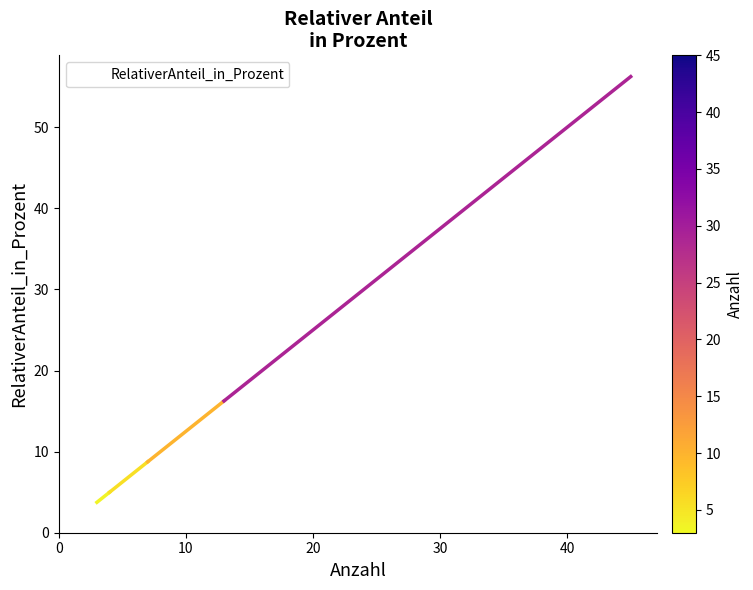

What is the average value?

18.0